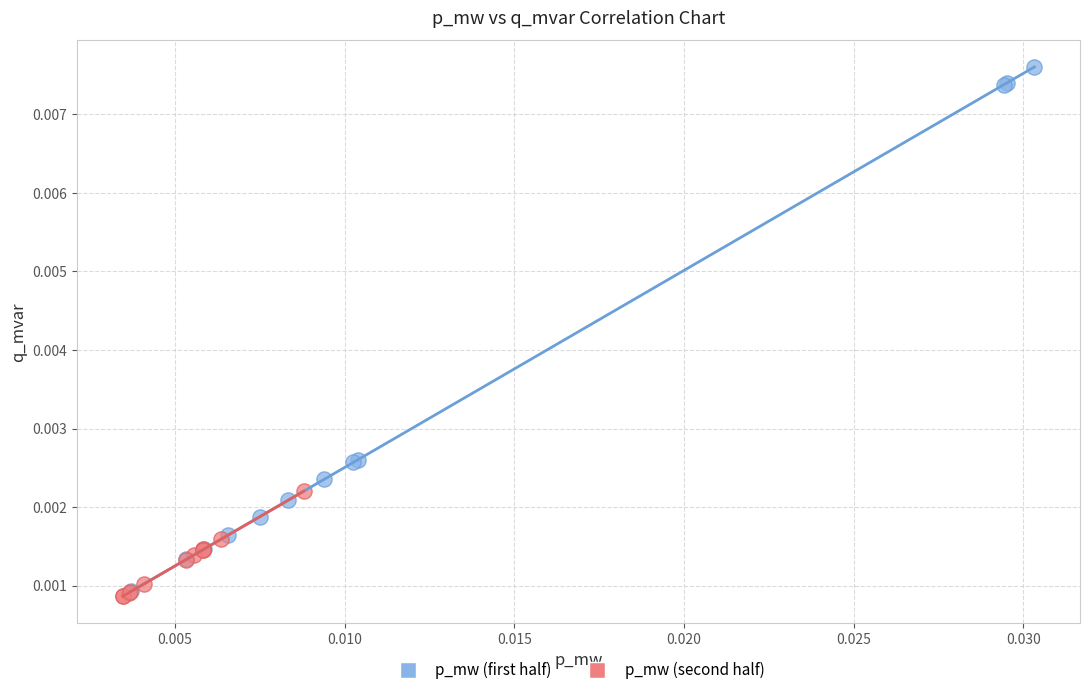

Which series contains the lowest Y value?

p_mw (second half)